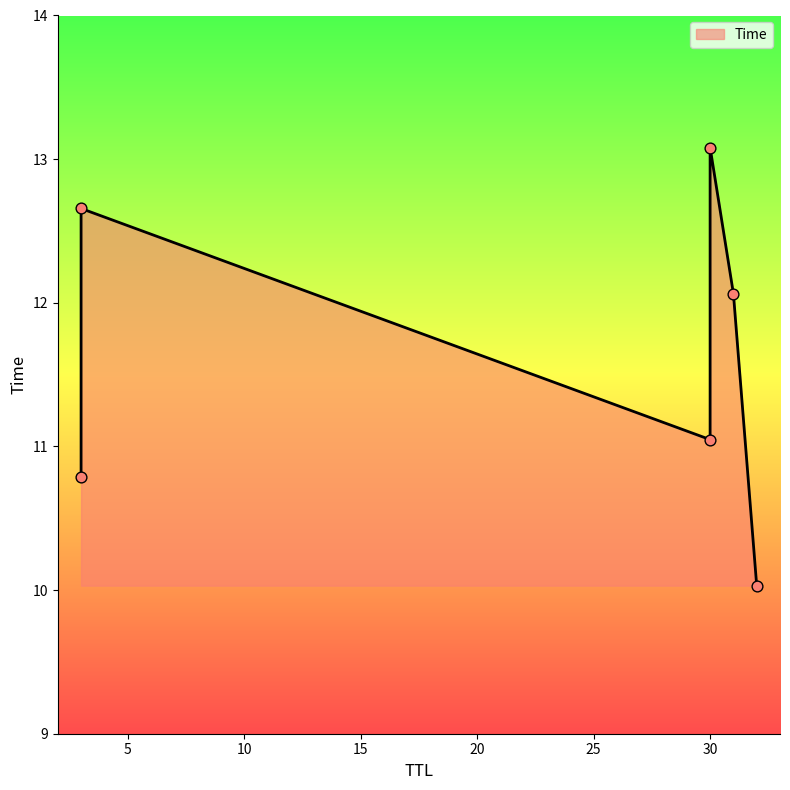

What is the ratio of the value at 30 to the value at 30?

0.8